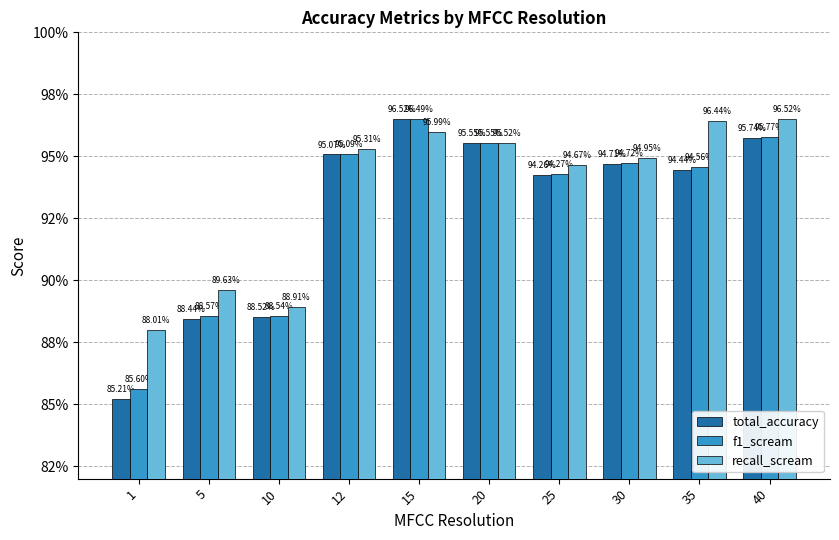

Are the bars grouped side by side (vs. stacked)?

Yes